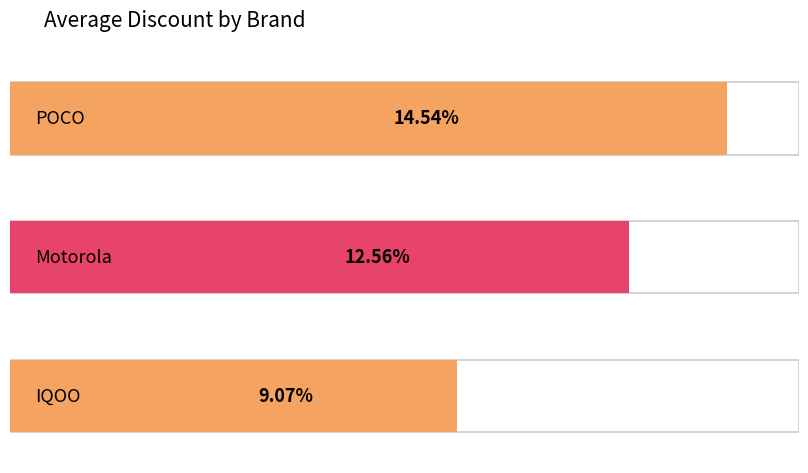

At which label is the value closest to 11?

Motorola